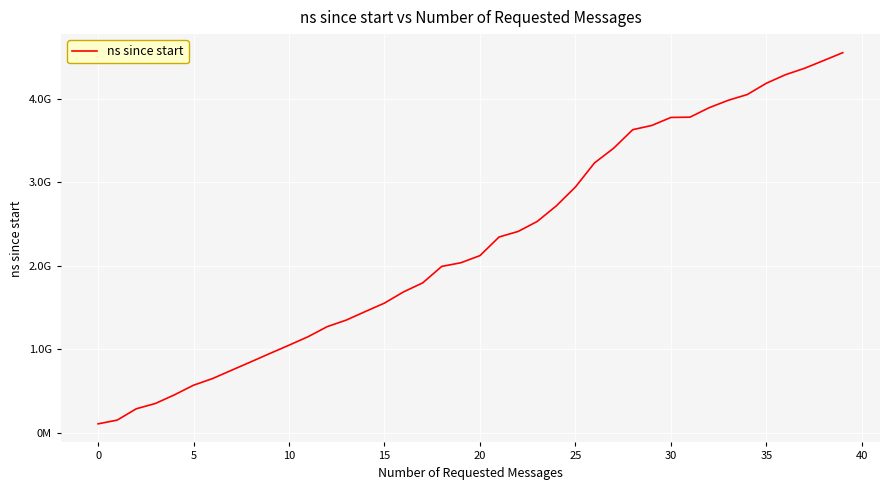

Does the chart have visible grid lines?

Yes